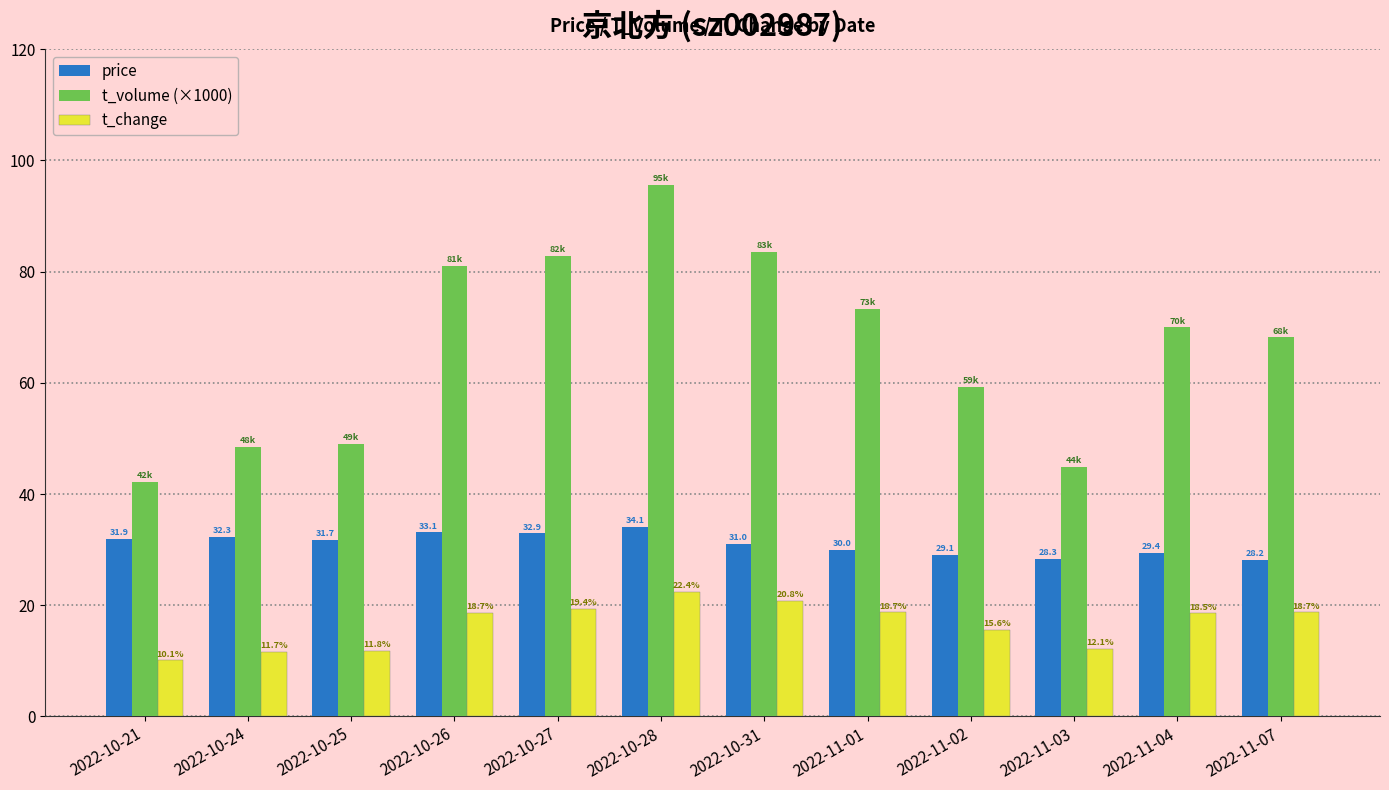

List the labels in order of t_volume (×1000) value, largest first.

2022-10-28, 2022-10-31, 2022-10-27, 2022-10-26, 2022-11-01, 2022-11-04, 2022-11-07, 2022-11-02, 2022-10-25, 2022-10-24, 2022-11-03, 2022-10-21